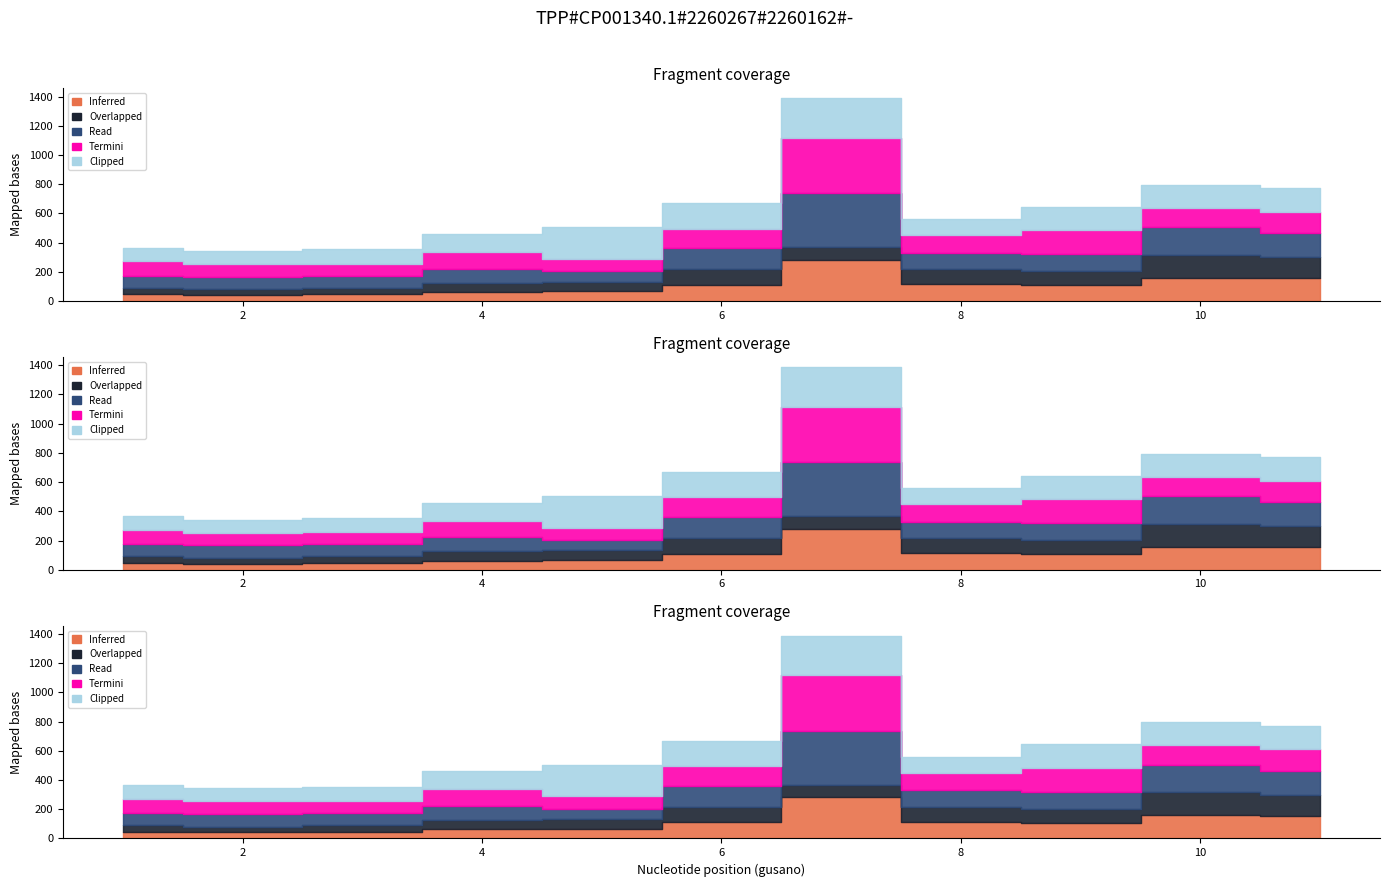

What is the sum of all Termini values?

1546